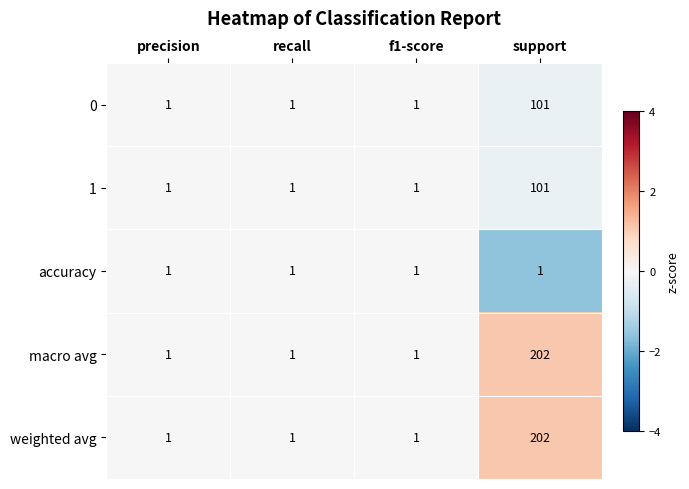

What is the difference between the maximum and minimum values in the weighted avg series?

201